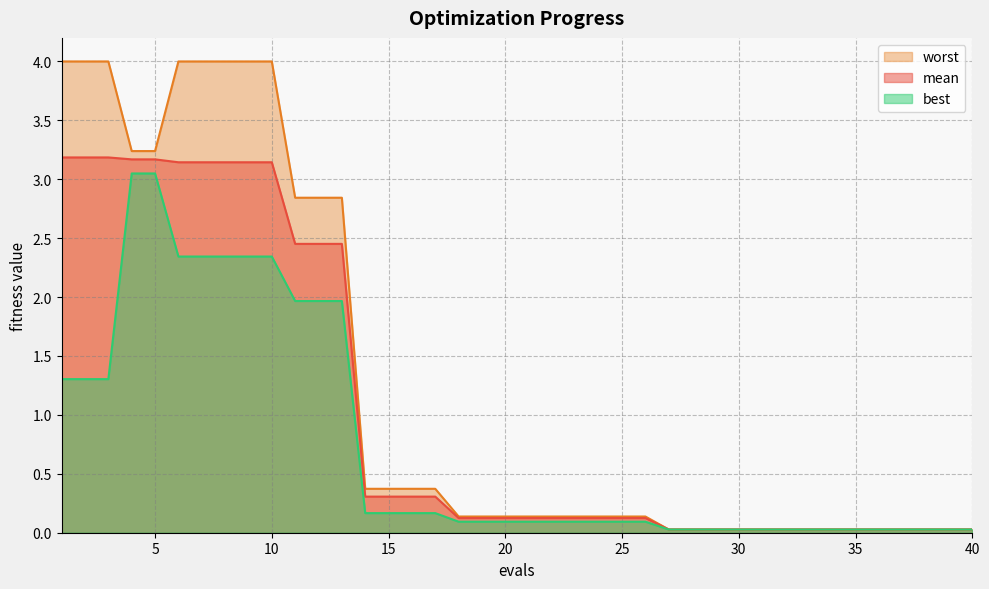

What is the sum of the mean values at 10 and 15?

3.5